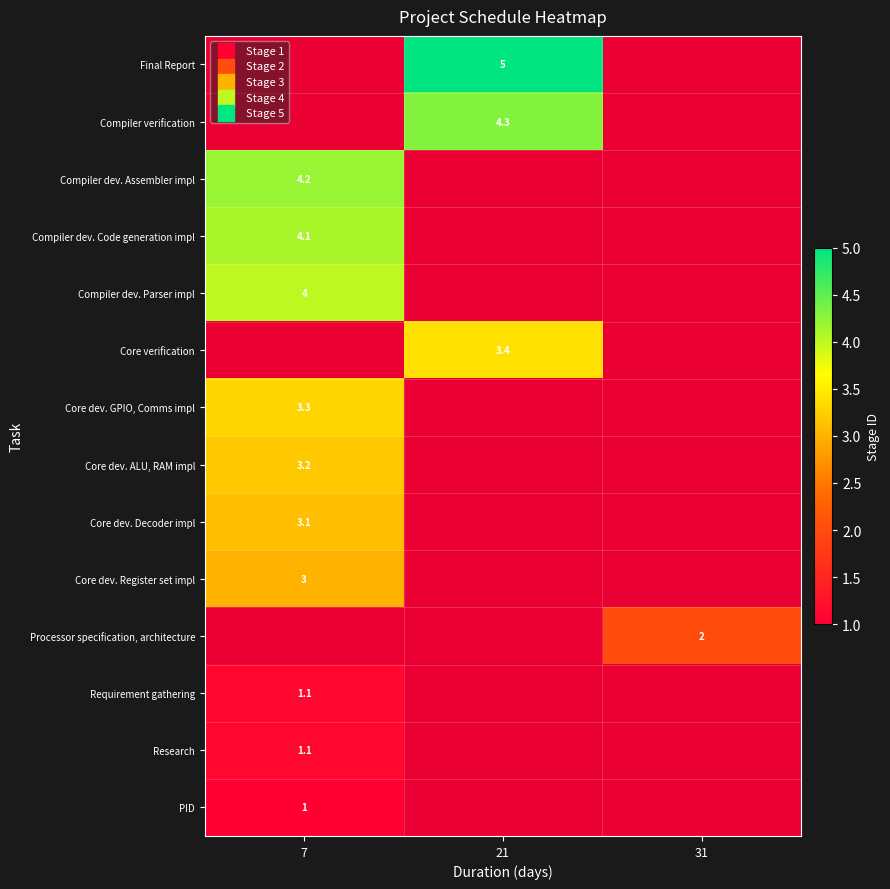

At which label does row_2 reach its peak?

7